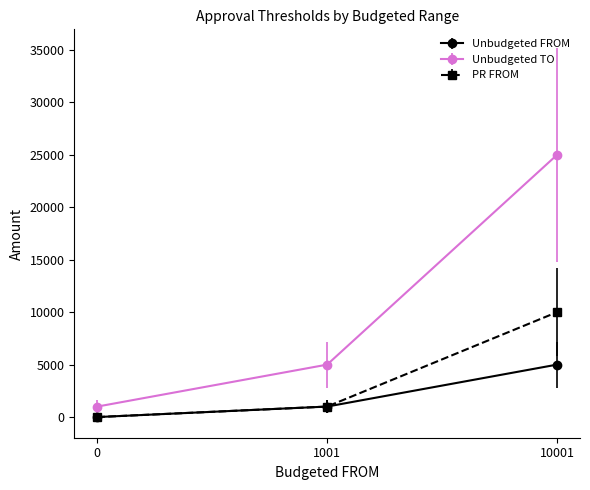

What is the difference between the highest and lowest values at 1001?

3999